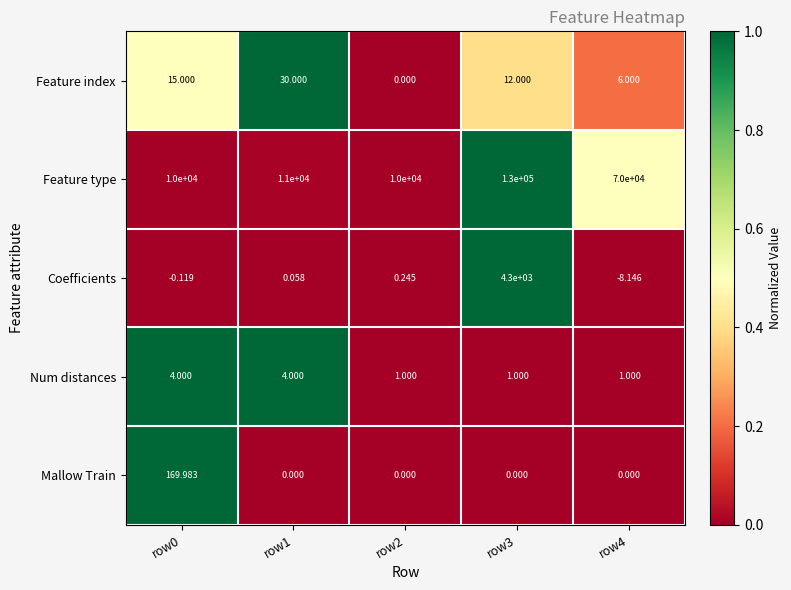

Rank the series at row0 from highest to lowest value.

Feature type, Mallow Train, Feature index, Num distances, Coefficients